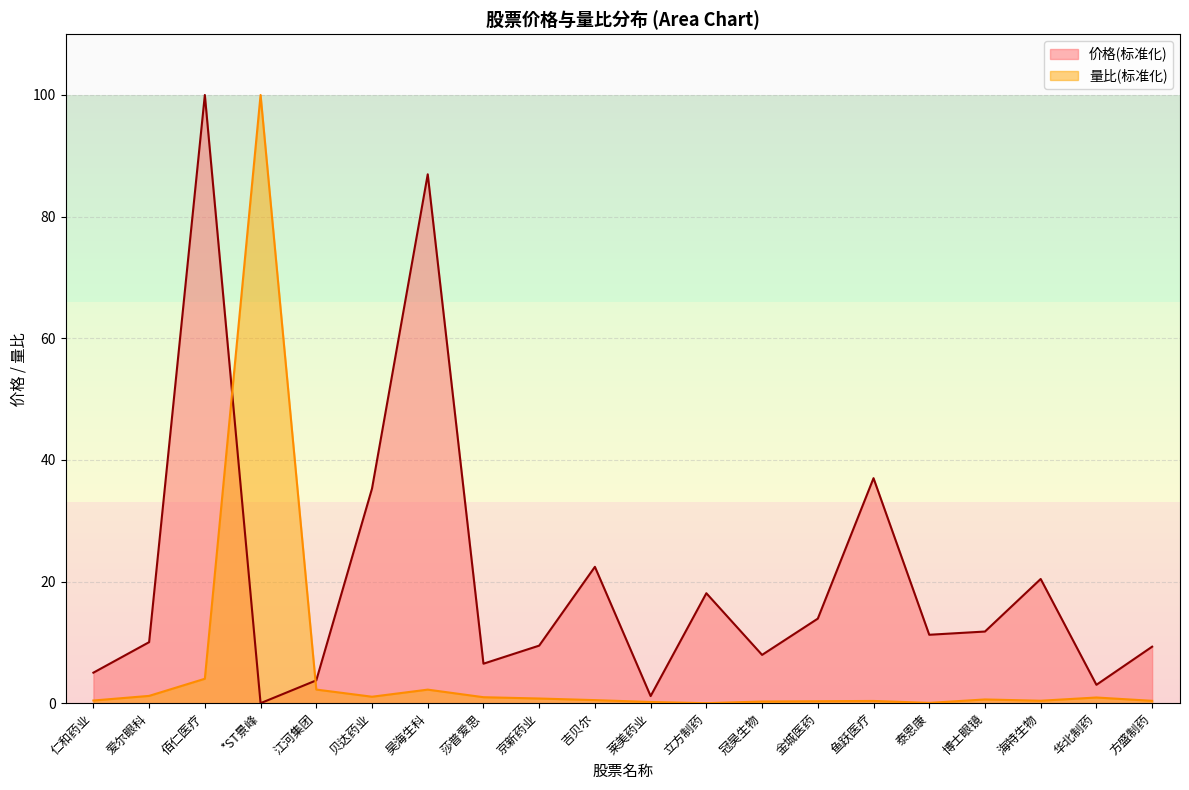

How many times do 价格 and 量比 cross each other?

2